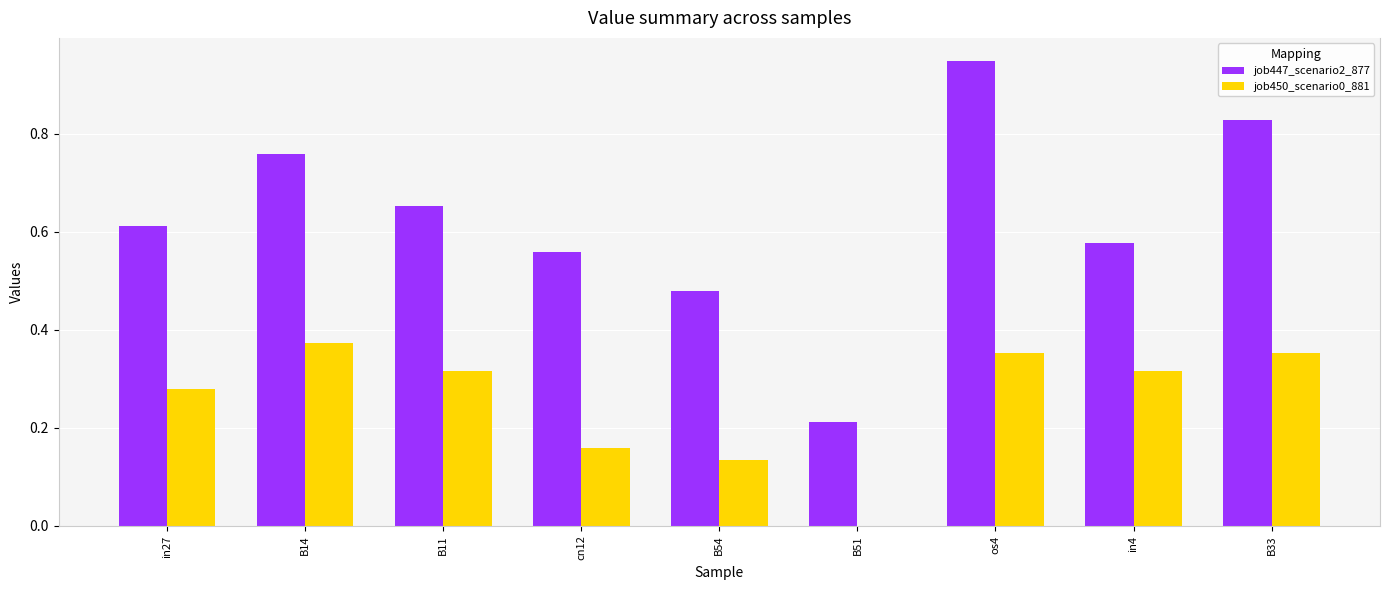

Between B11 and in4, which series saw the biggest shift?

job447_scenario2_877